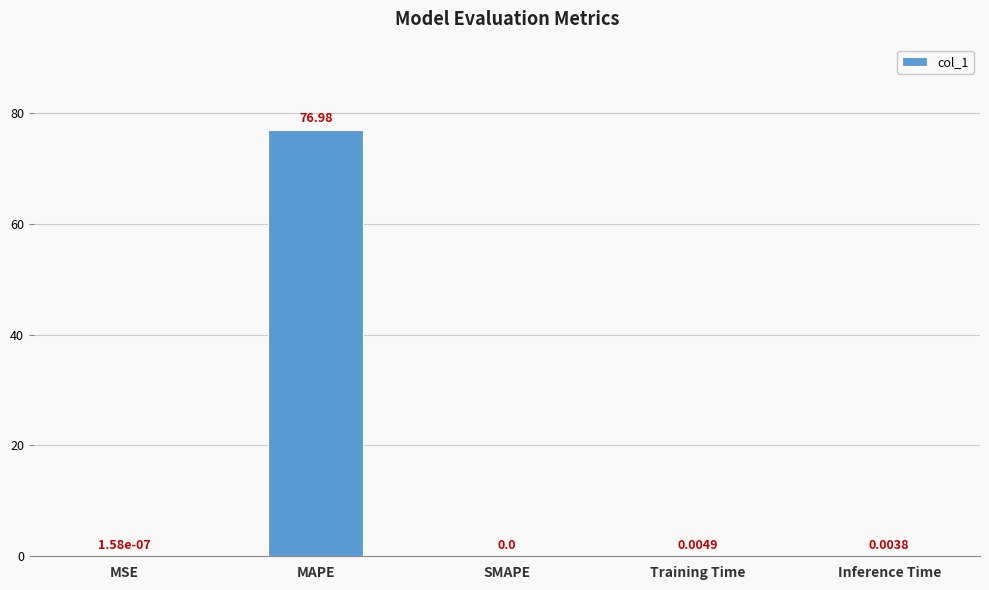

Is it true that the value at MAPE is 77.0?

True